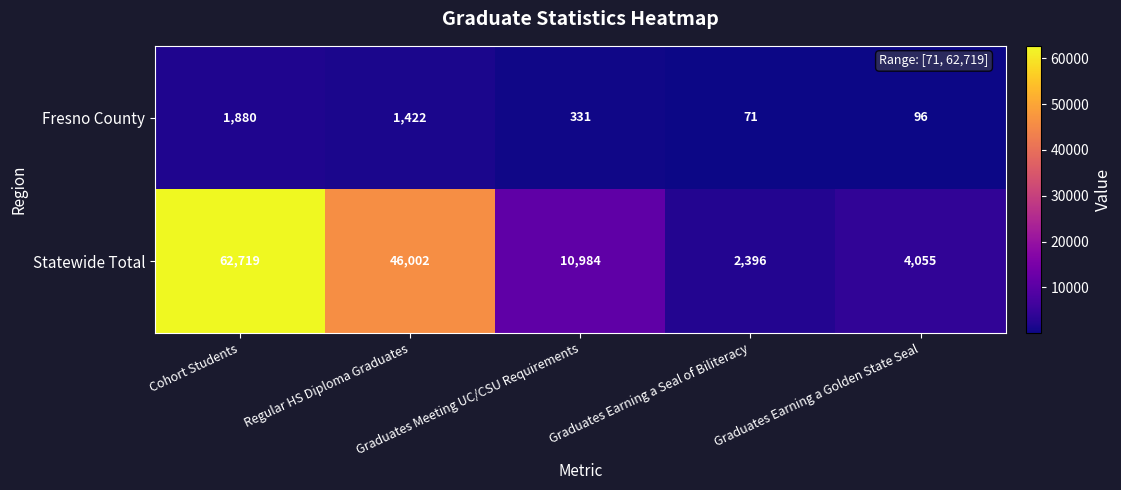

Rank the series by their maximum value, from lowest to highest.

Fresno County, Statewide Total